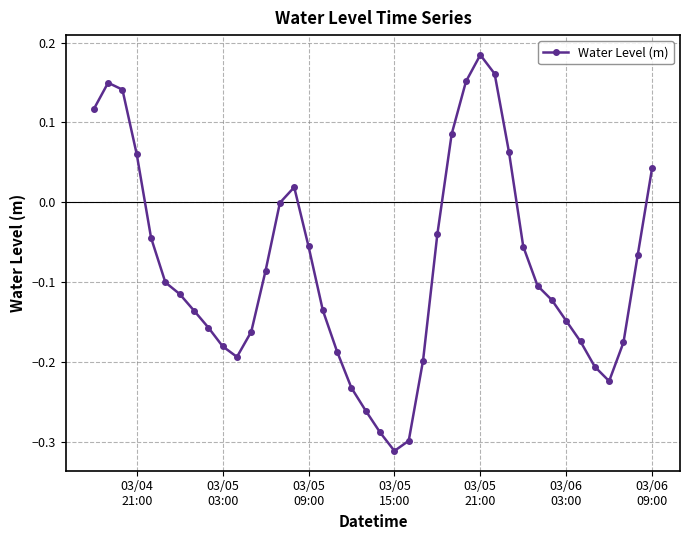

True or false: the data has more than 1 interior local peaks.

True